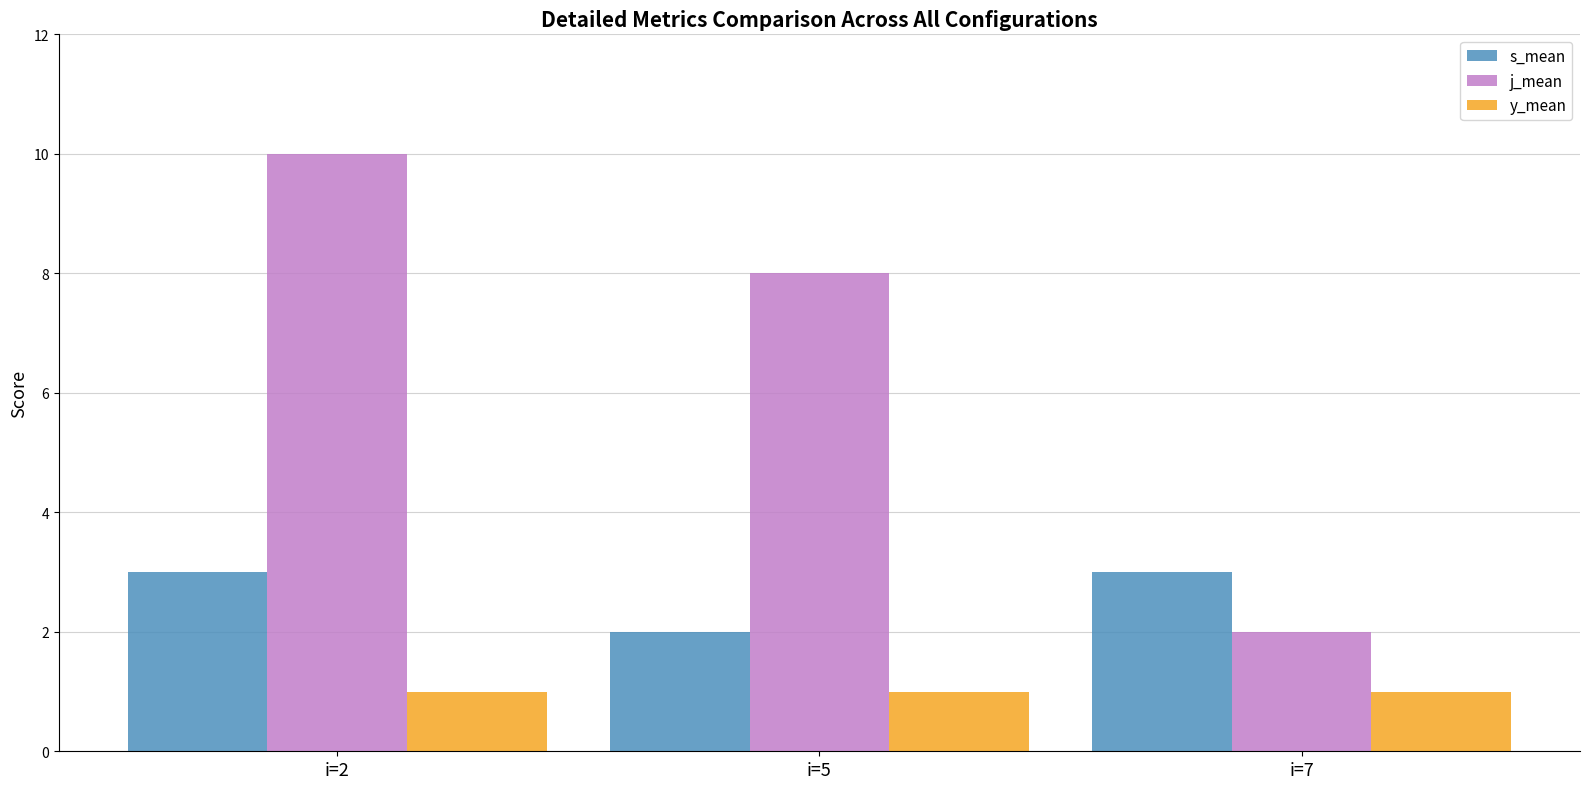

What are all the series names shown in the legend?

s_mean, j_mean, y_mean